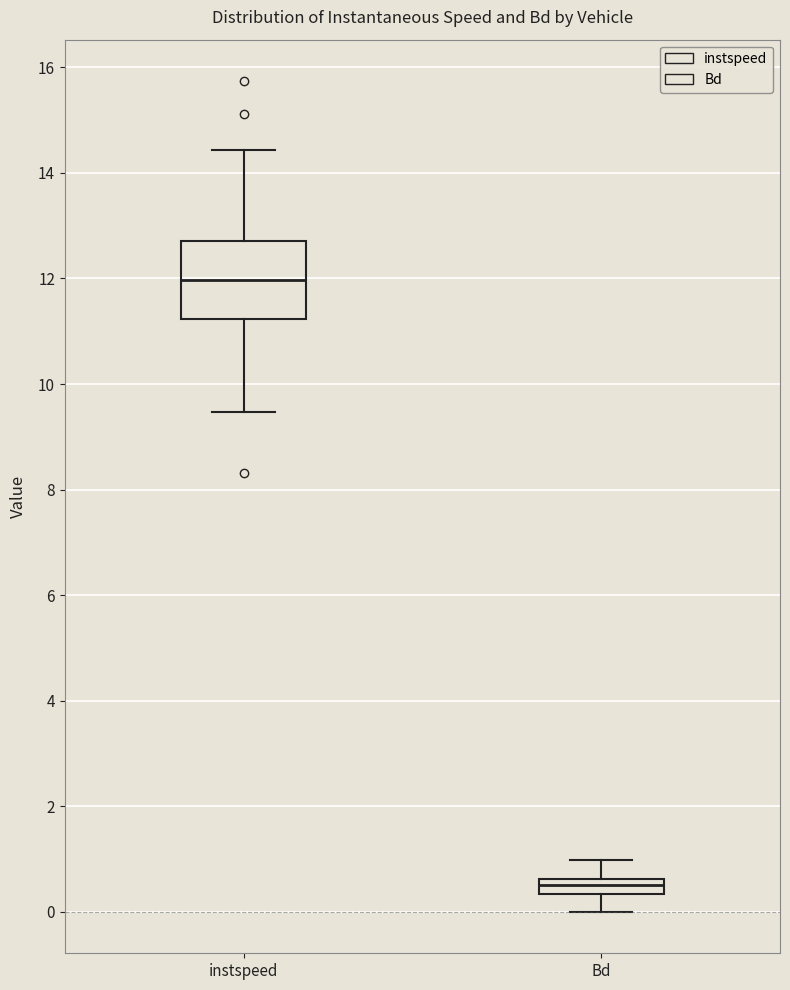

Where does the lower whisker of the box for instspeed end on the y-axis? The values are not printed on the chart, so give them approximately, as read against the axis.

9.4